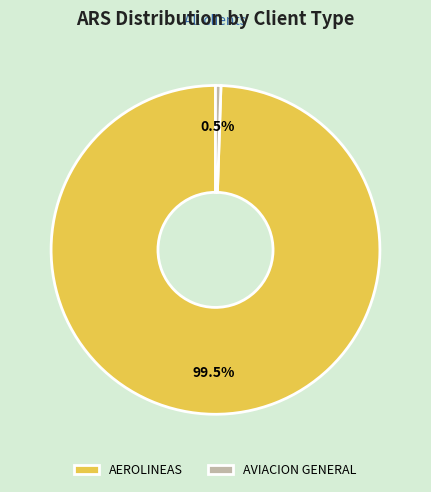

Which category has the biggest portion of the pie?

AEROLINEAS